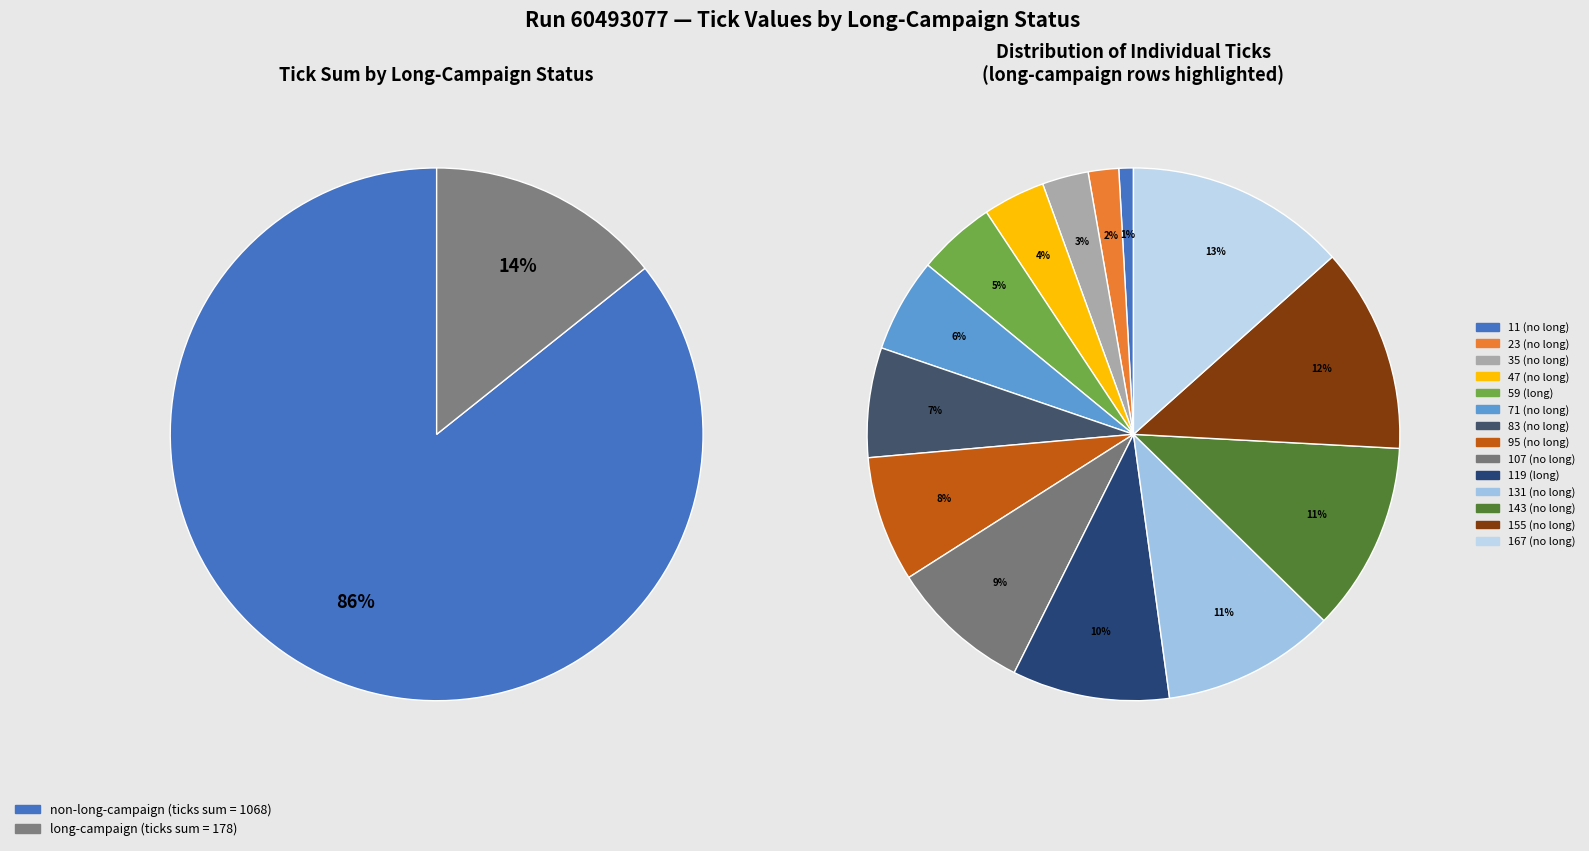

How many segments does this pie chart have?

14